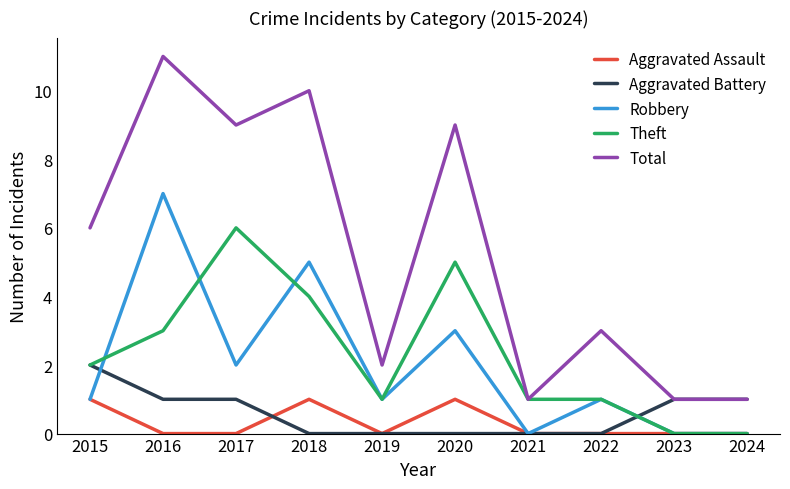

The value of Robbery at 2018 is 8. True or false?

False